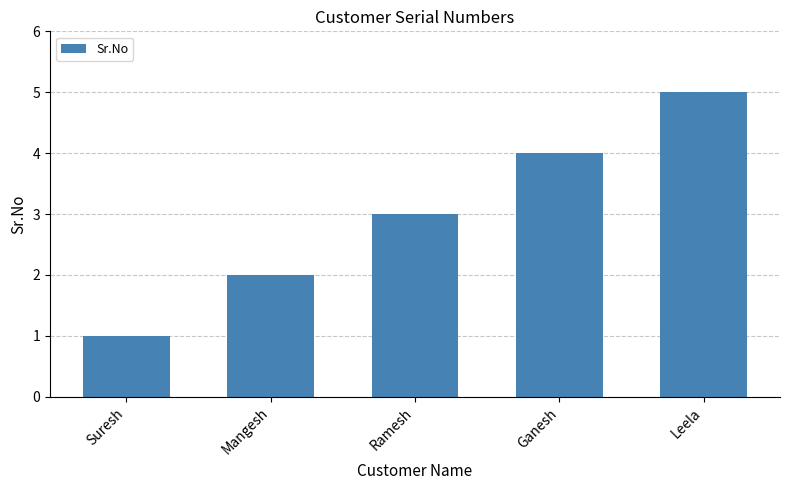

Read the value at Ganesh.

4